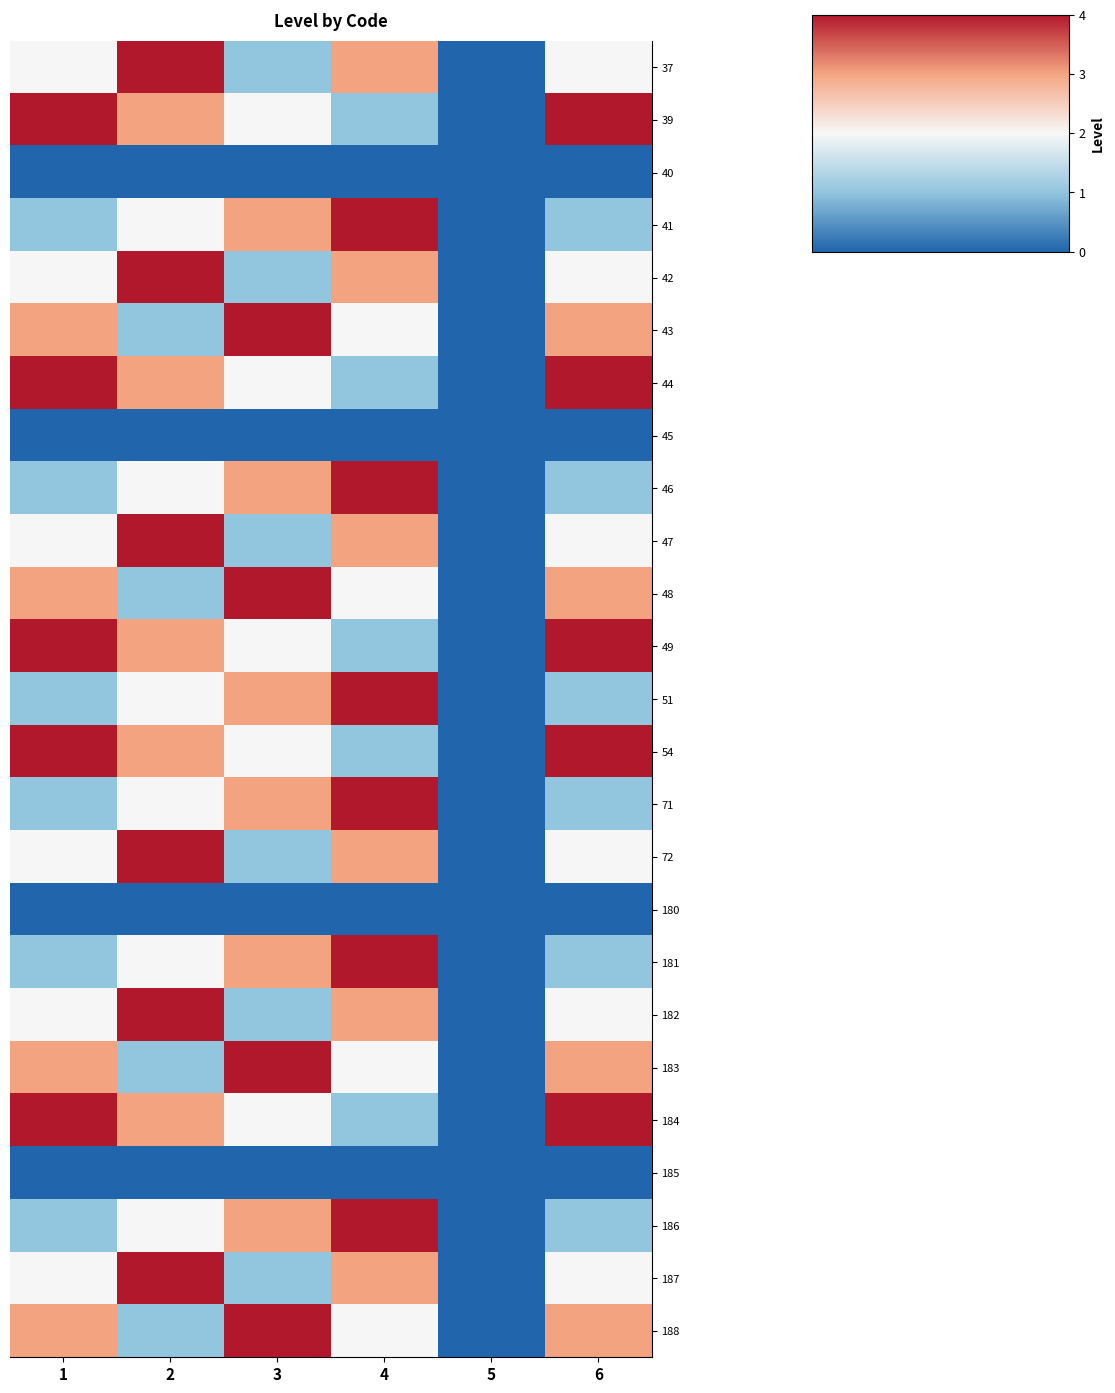

Count the number of data series in this chart.

25